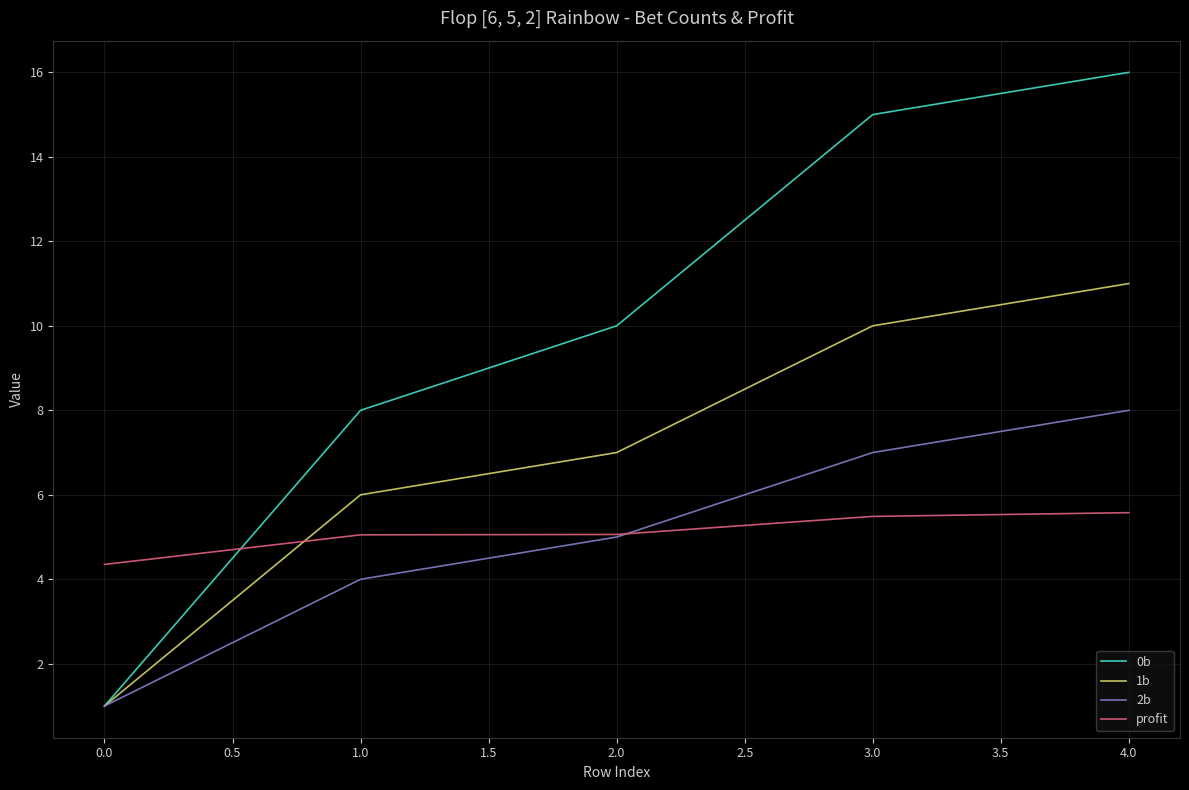

List the labels in order of 2b value, smallest first.

0.0, 1.0, 2.0, 3.0, 4.0